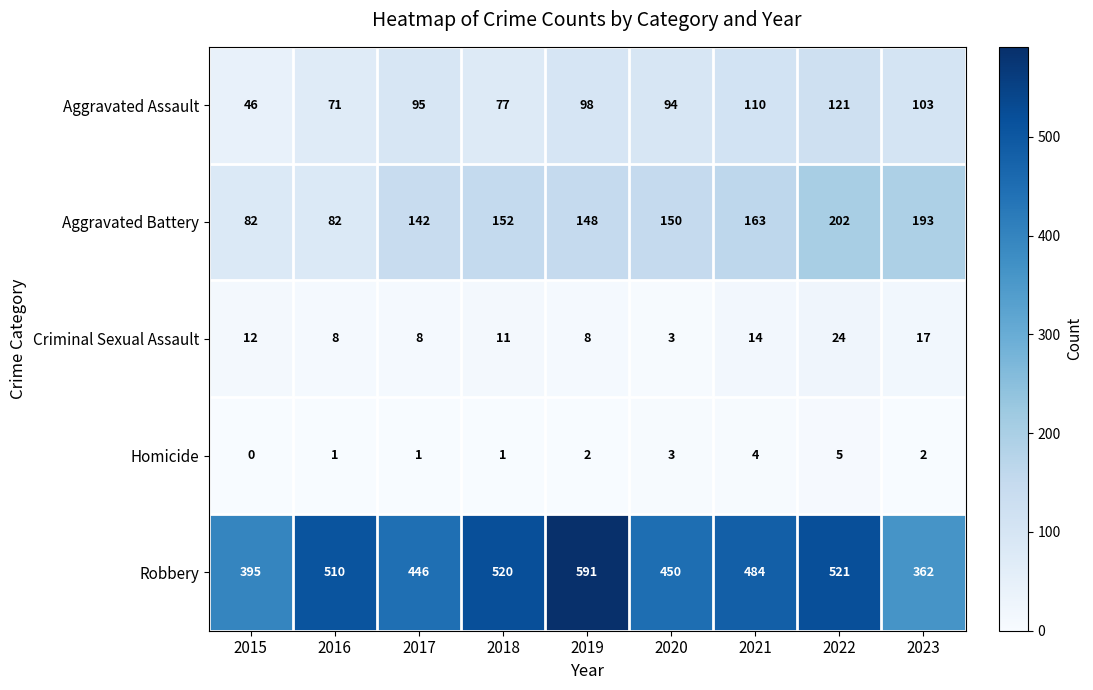

Which category has the highest value across all series?

2019